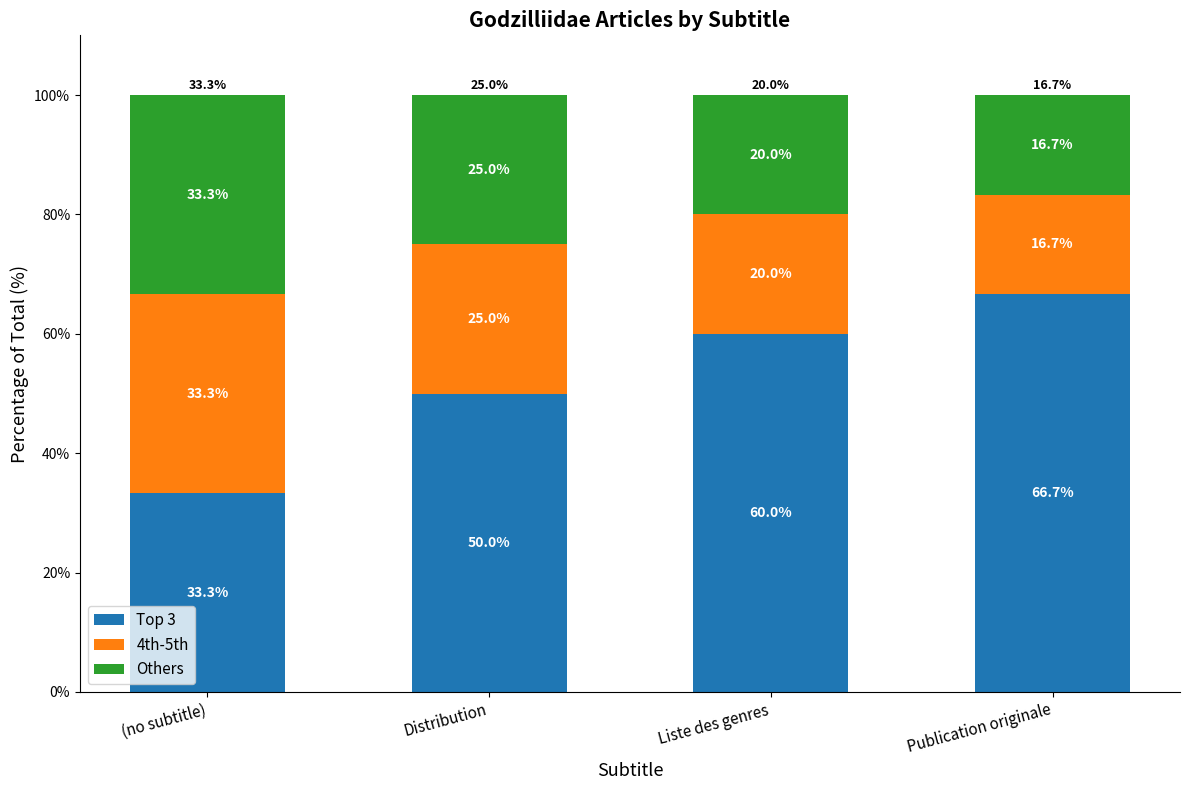

How many series are shown in this chart?

3